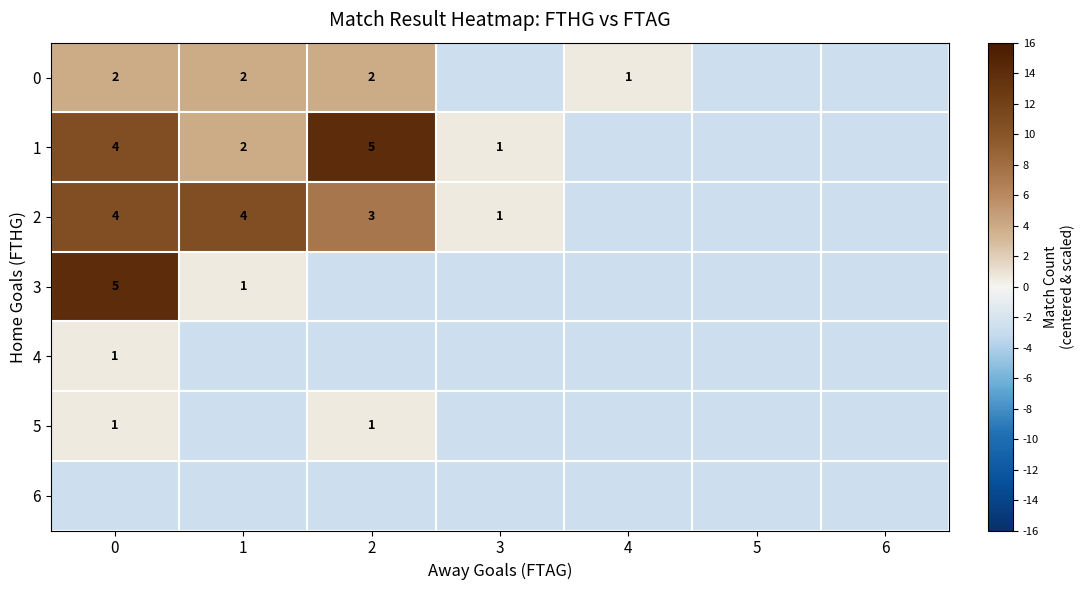

Which category has the lowest value in the 0 series?

3